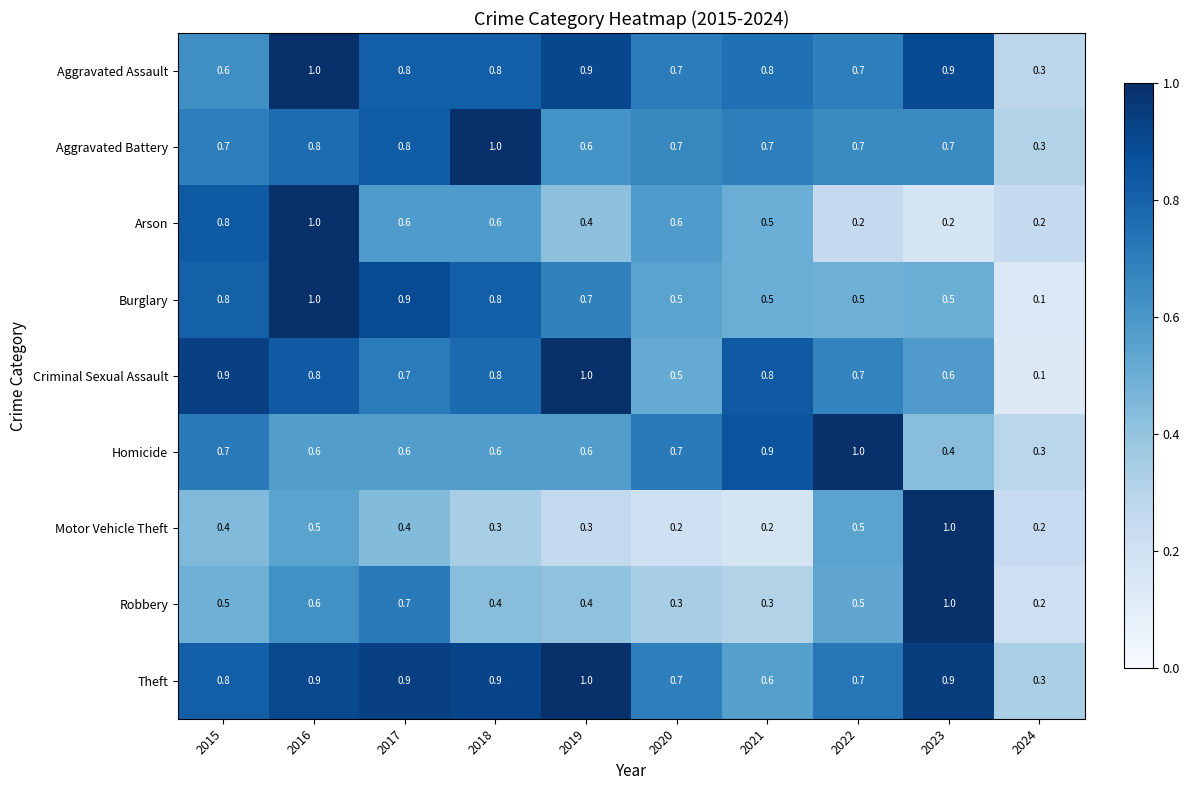

Read the Theft value at 2022.

0.7